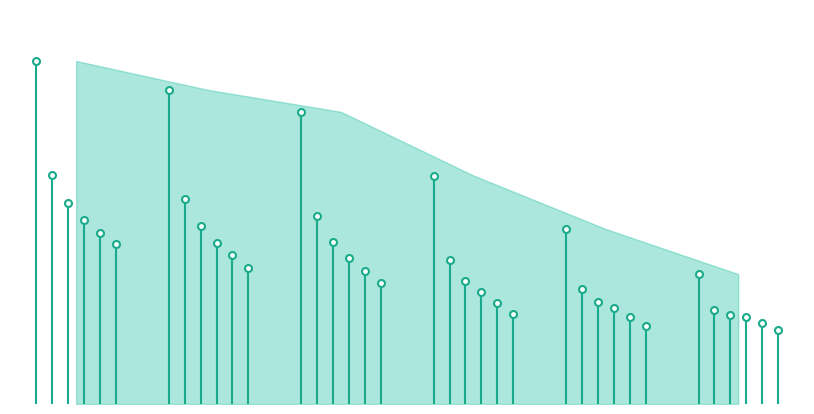

Count the number of data series in this chart.

6